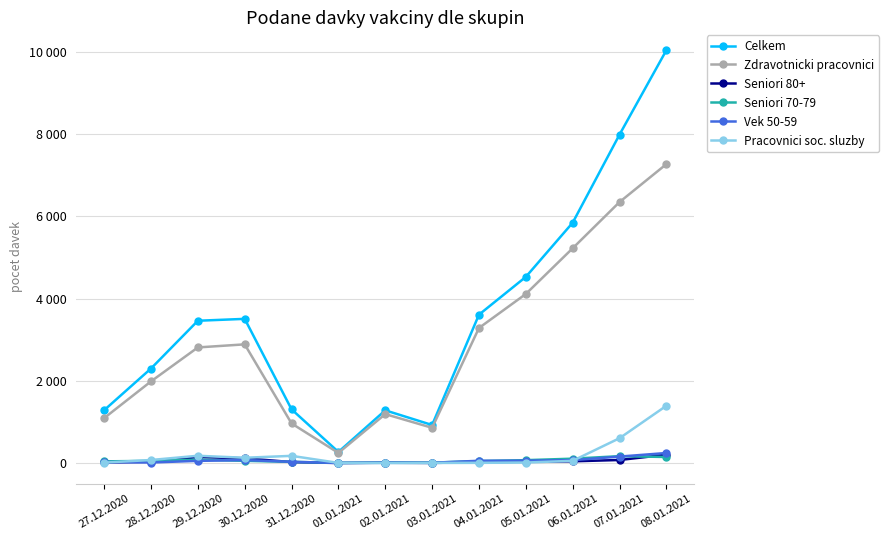

What is the value of the Seniori 70-79 point at the 13th from the left?

147